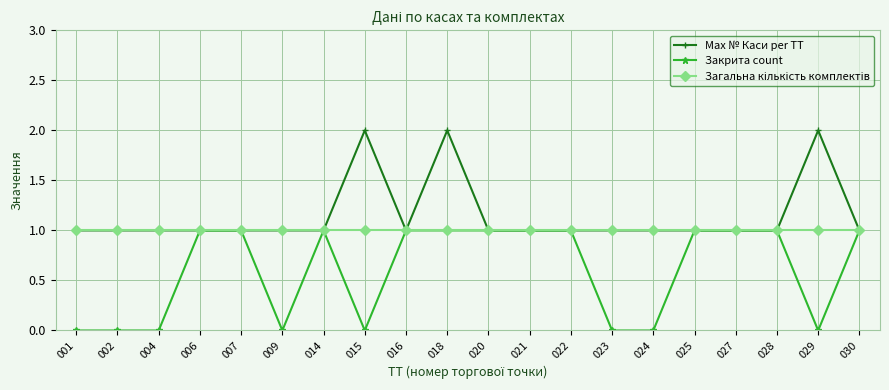

Which series has the largest total across all categories?

Max № Каси per ТТ